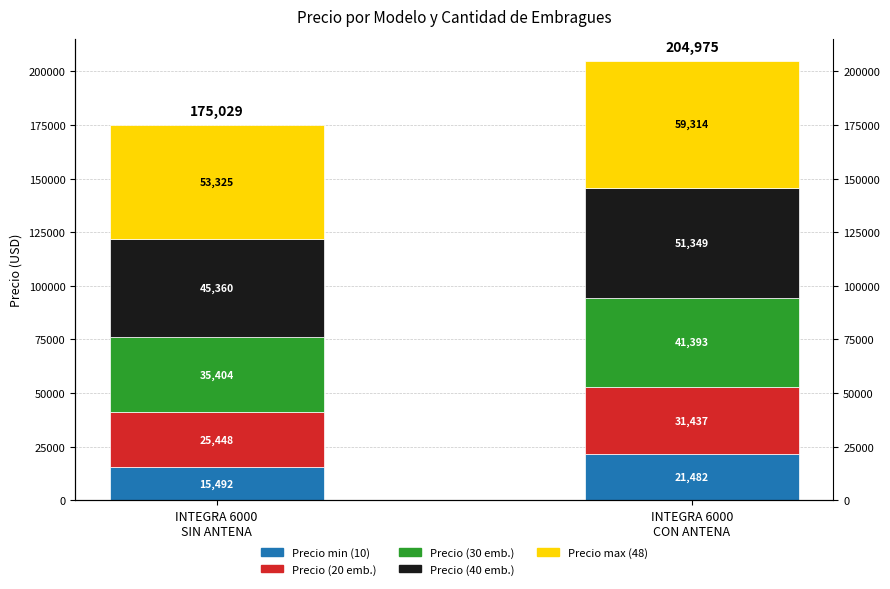

Reading right to left, transcribe all the data shown in this chart.

Precio min (10): 21481.6	15492.5
Precio (20 emb.): 31437.4	25448.3
Precio (30 emb.): 41393.2	35404.1
Precio (40 emb.): 51349.0	45359.9
Precio max (48): 59313.7	53324.6